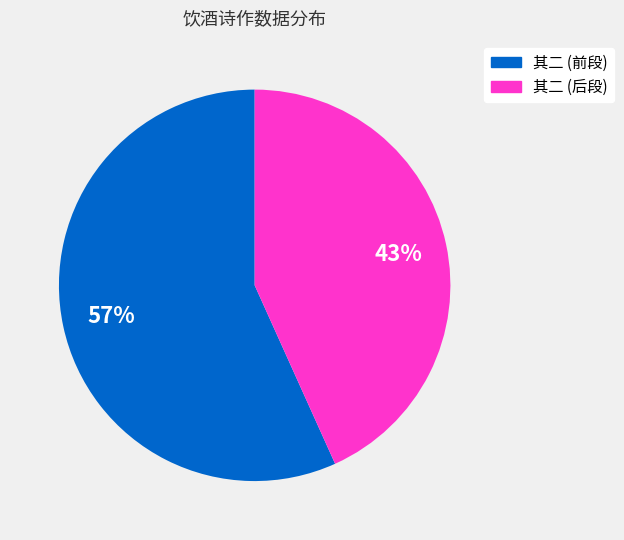

How many segments does this pie chart have?

2